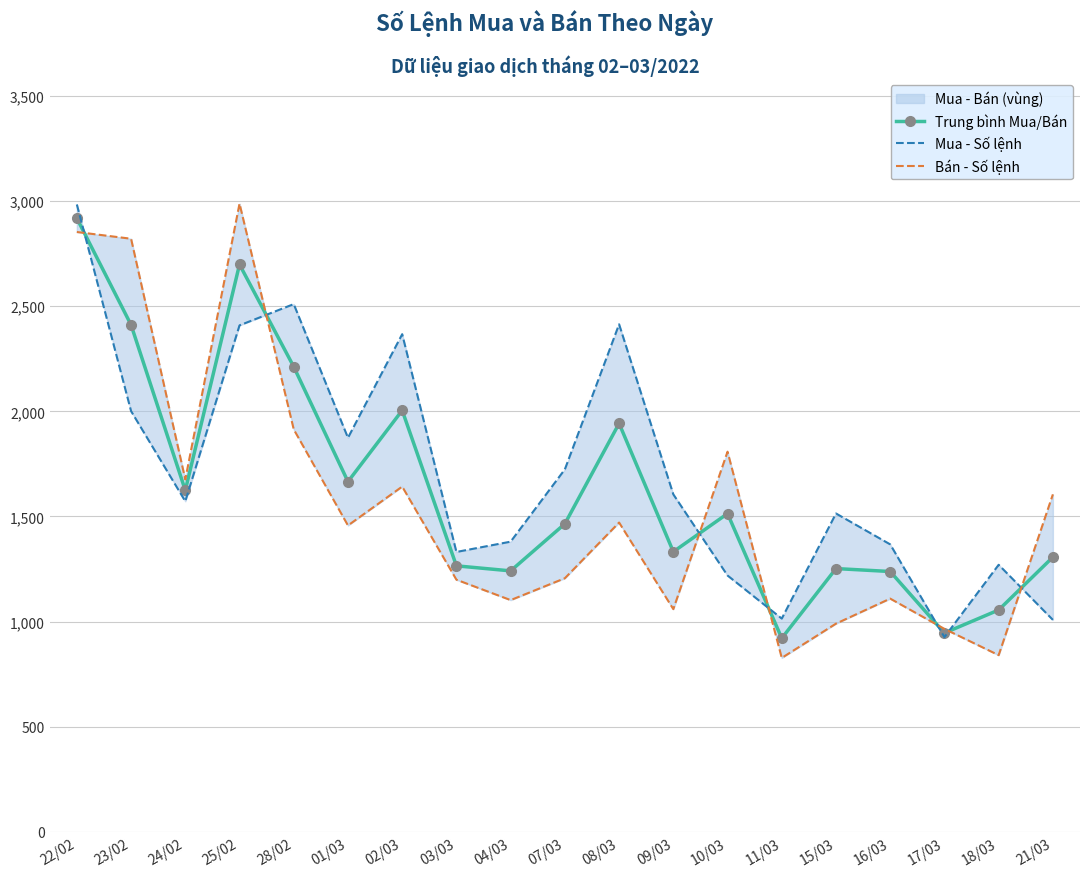

What is the minimum value shown in the chart?

827.0